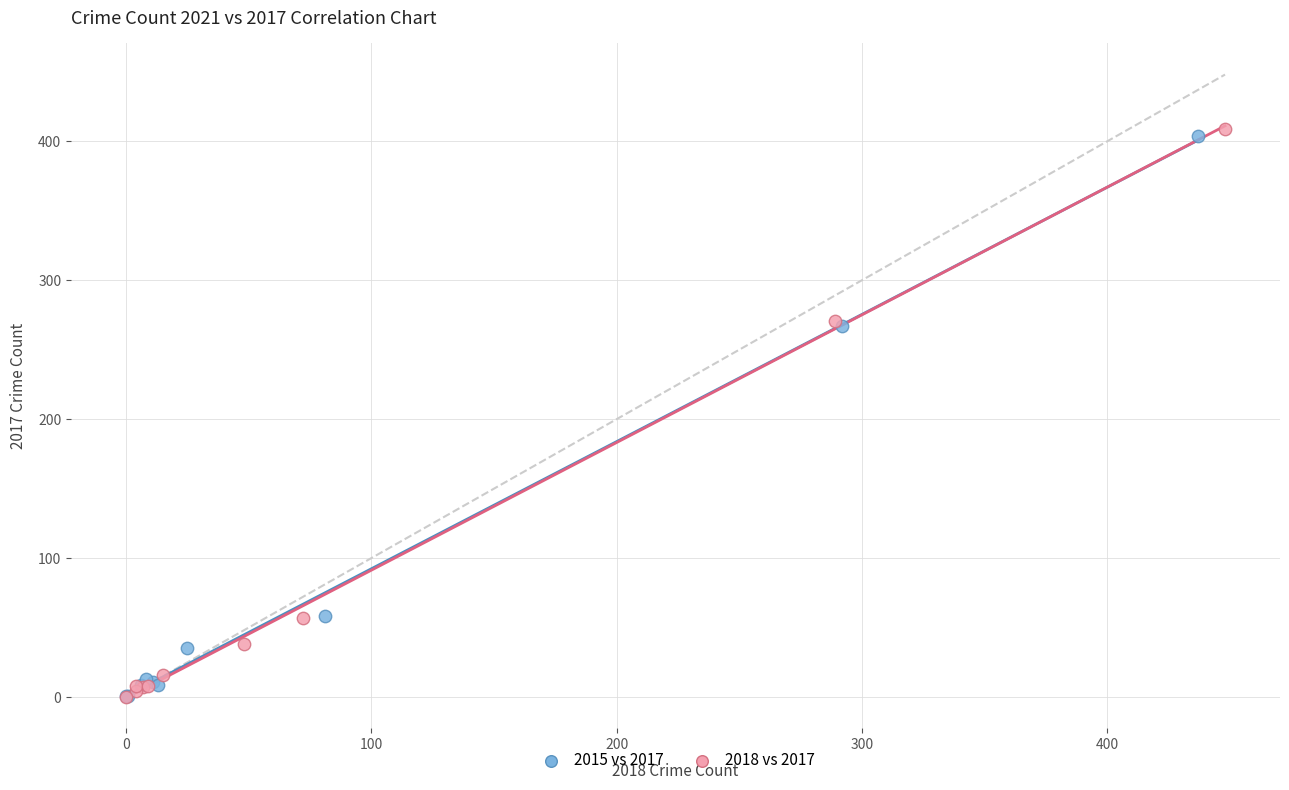

What are all the series names shown in the legend?

2015 vs 2017, 2018 vs 2017